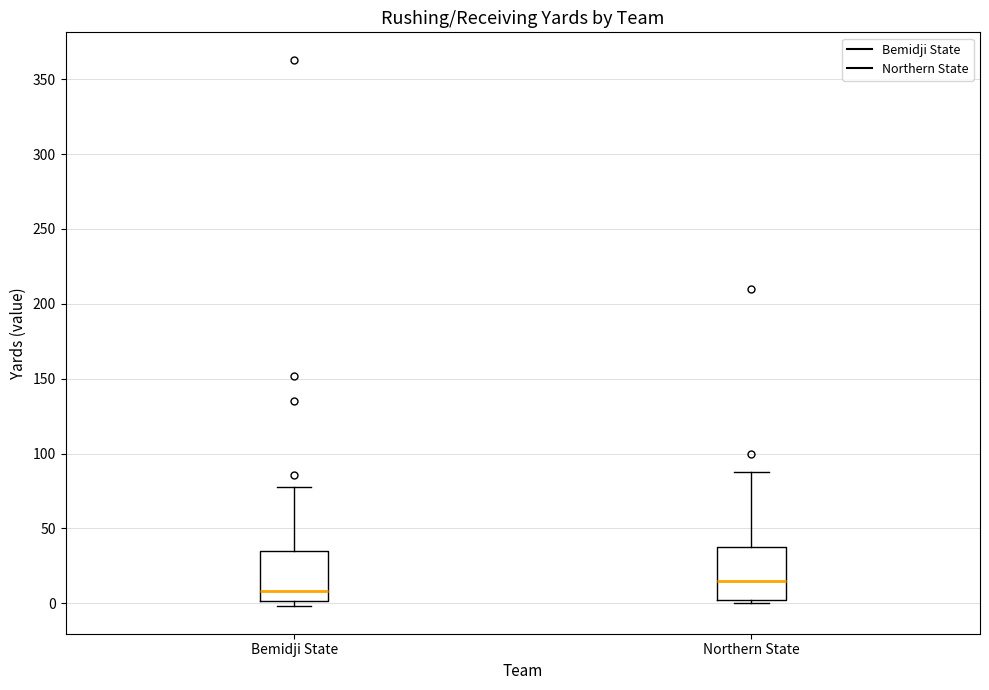

Reading left to right, transcribe this box plot: for each box, give where its median line is, the range the box spans, and where its two whiskers end, as read against the y-axis. The values are not printed on the chart, so give them approximately, as read against the axis.

Bemidji State: median 10, box 0 to 35, whiskers 0 (just below the box's lower edge) to 80
Northern State: median 15, box 5 to 40, whiskers 0 to 90